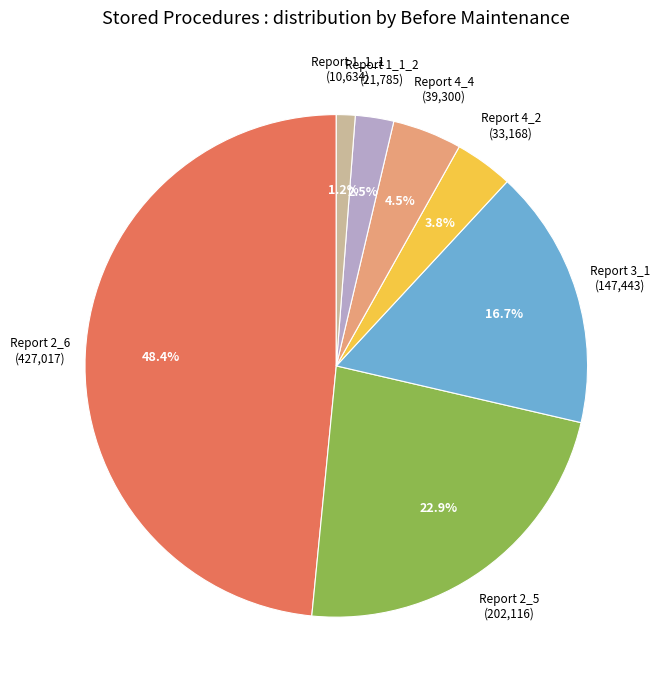

What percentage is NOT represented by Report 1_1_2?

97.5%